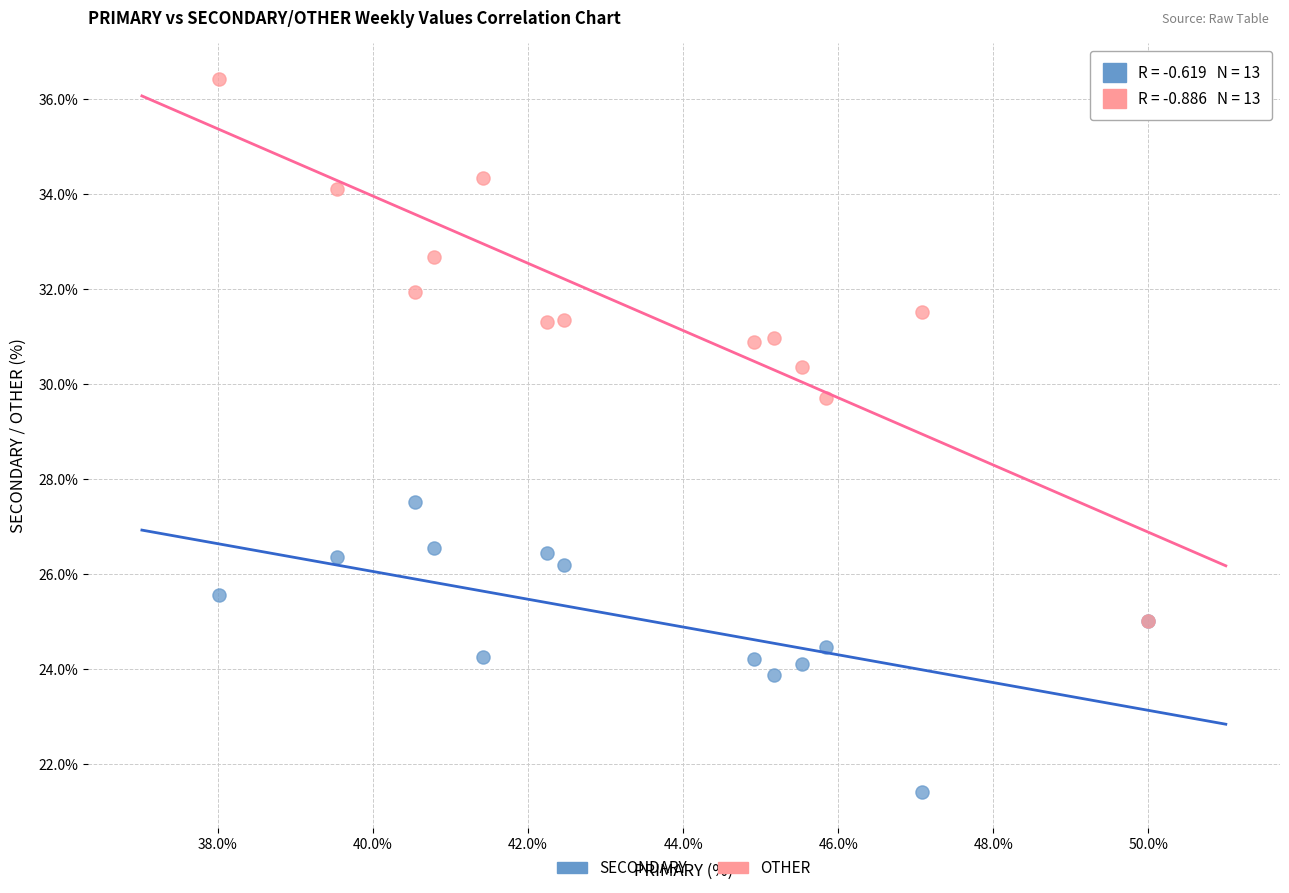

Across all series, what Y value is closest to 28?

27.5